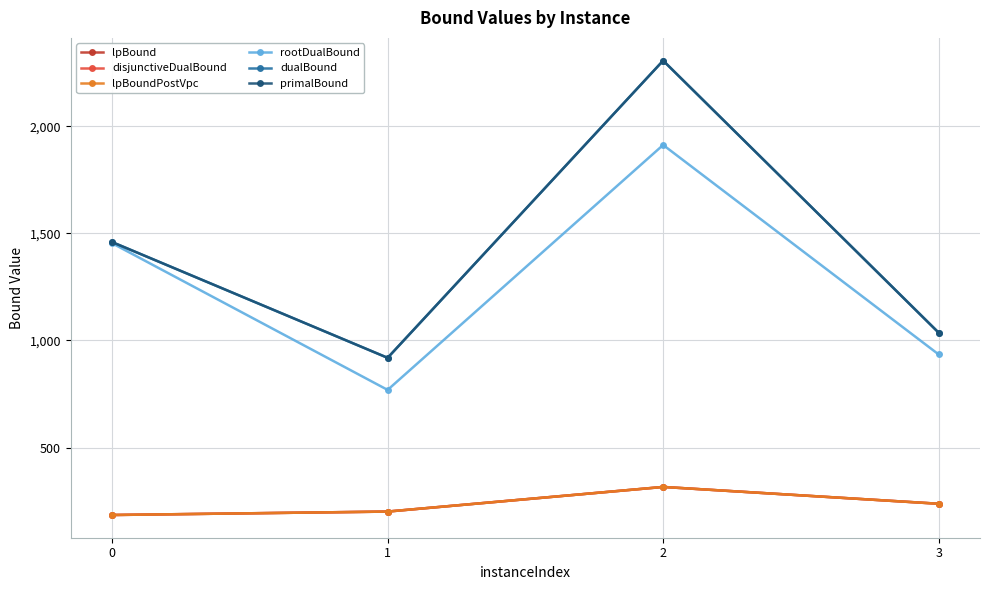

Reading left to right, transcribe all the data shown in this chart.

lpBound: 0=185.0	1=201.0	2=316.0	3=237.5
disjunctiveDualBound: 0=185.0	1=201.0	2=316.0	3=237.5
lpBoundPostVpc: 0=185.0	1=201.0	2=316.0	3=237.5
rootDualBound: 0=1453.4	1=768.9	2=1912.2	3=934.4
dualBound: 0=1459.0	1=918.7	2=2306.0	3=1036.0
primalBound: 0=1459.0	1=918.7	2=2306.0	3=1036.0